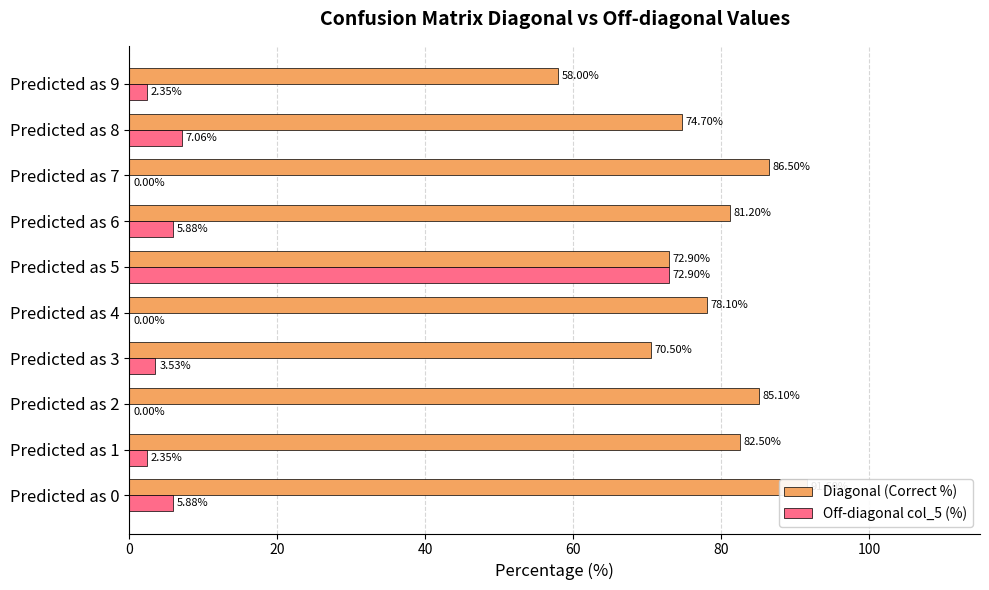

What is the sum of all Diagonal (Correct %) values?

781.1